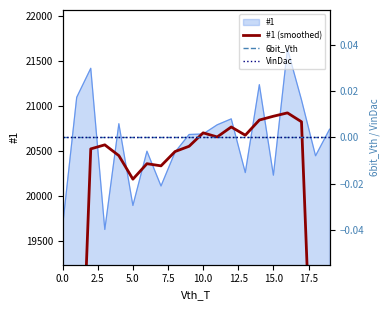

What is the minimum value for #1?

19626